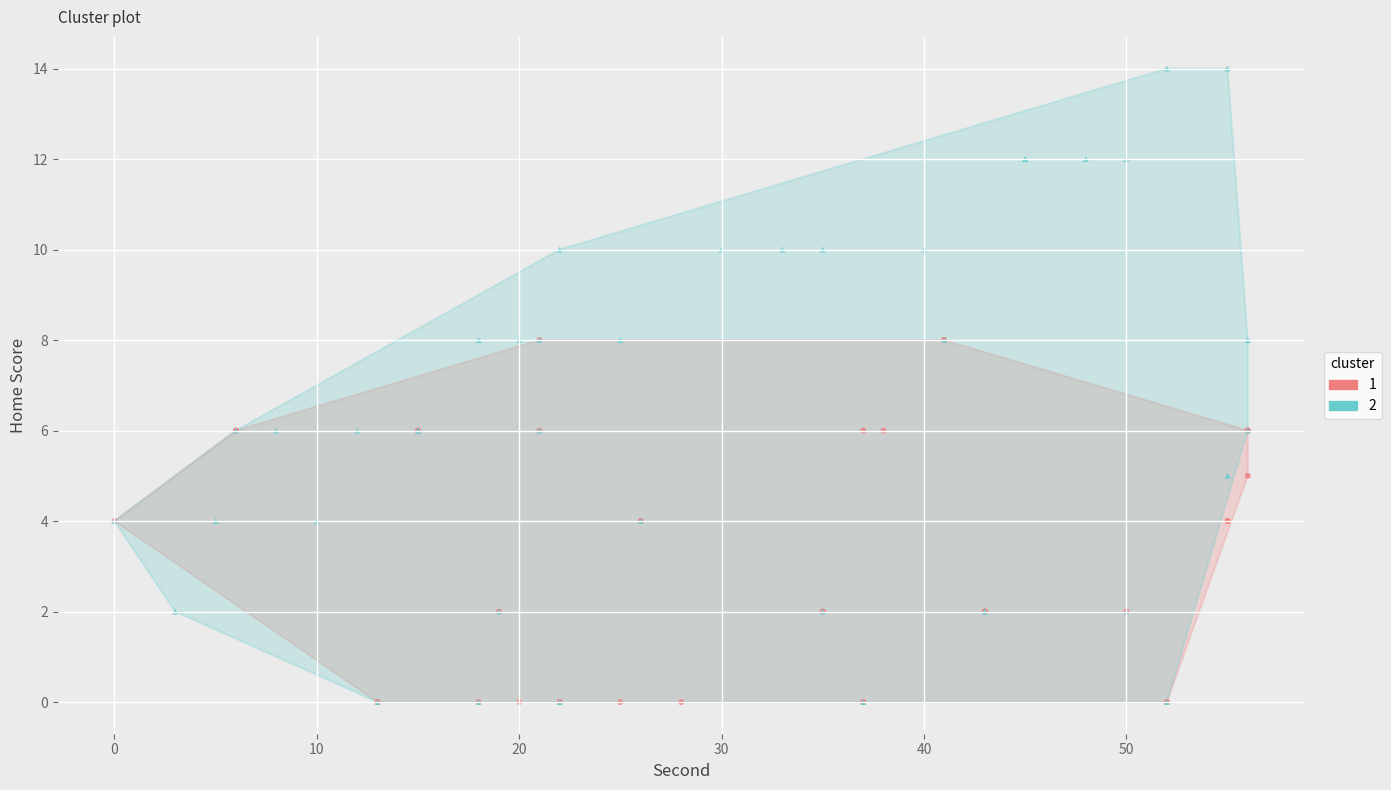

What are all the series names shown in the legend?

1, 2